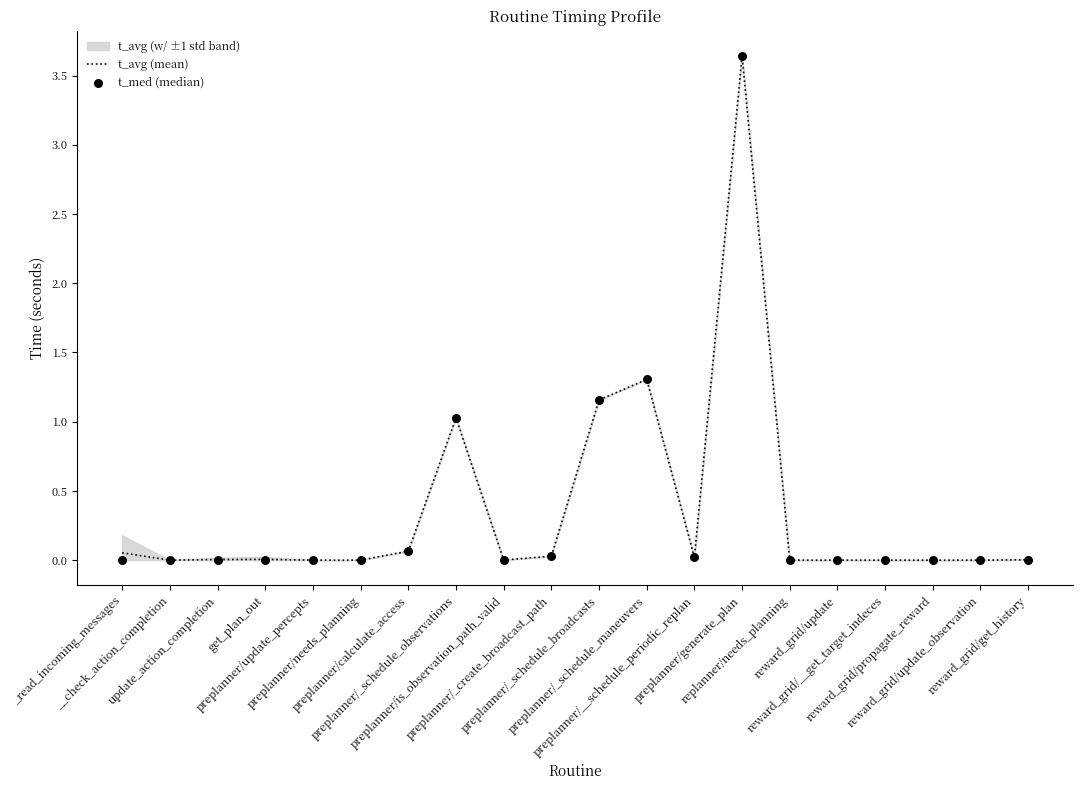

At how many categories does at least one series exceed 0?

19